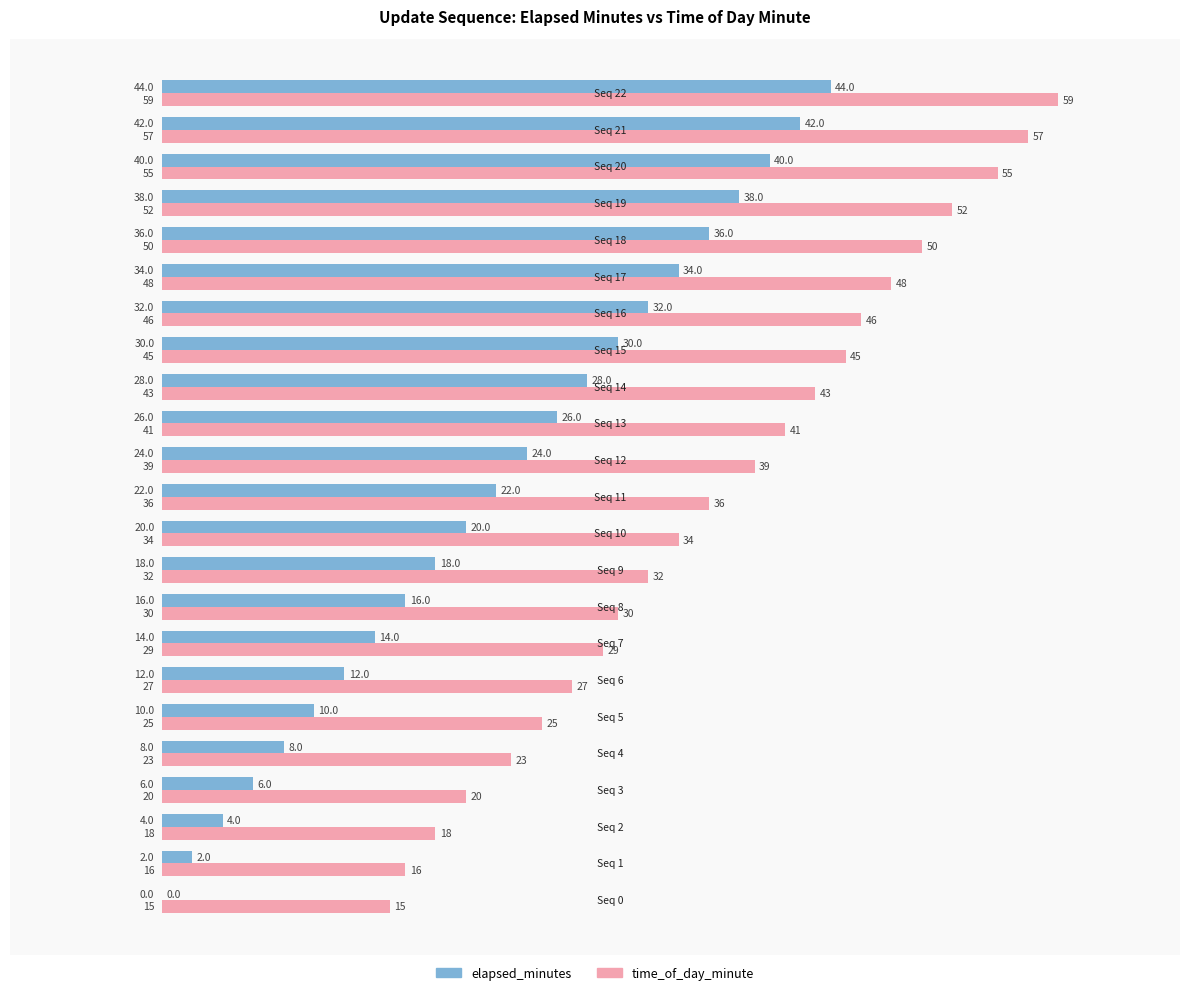

What is the sum of all time_of_day_minute values?

840